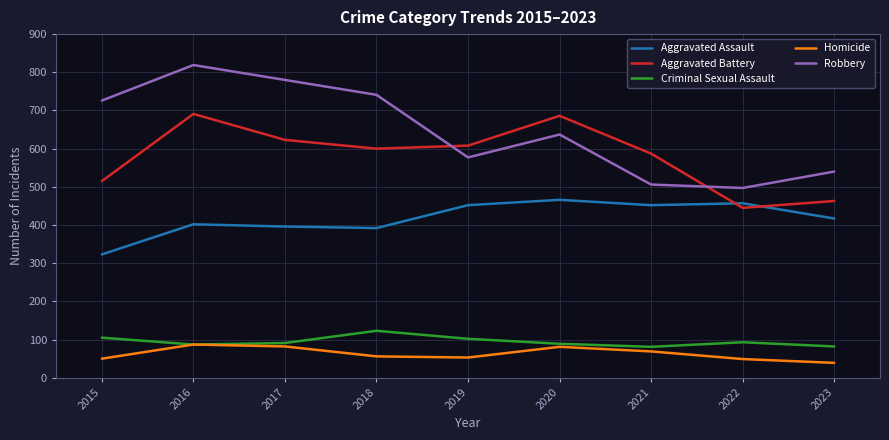

What is the sum of the Criminal Sexual Assault values at 2015 and 2018?

228